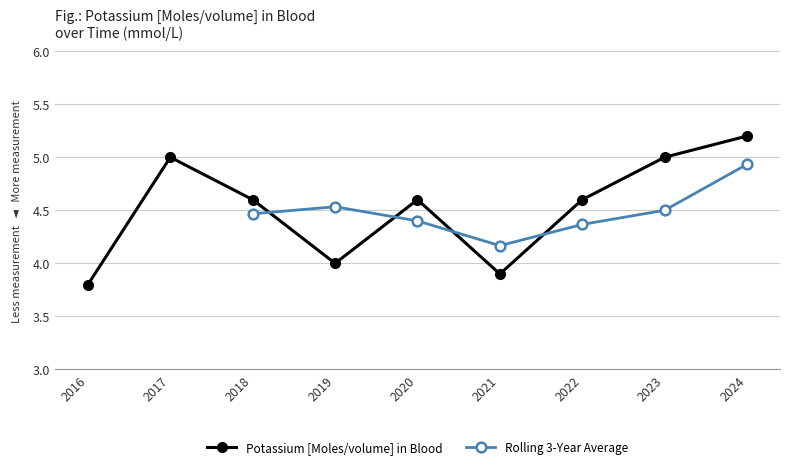

Which category has the lowest value across all series?

2016